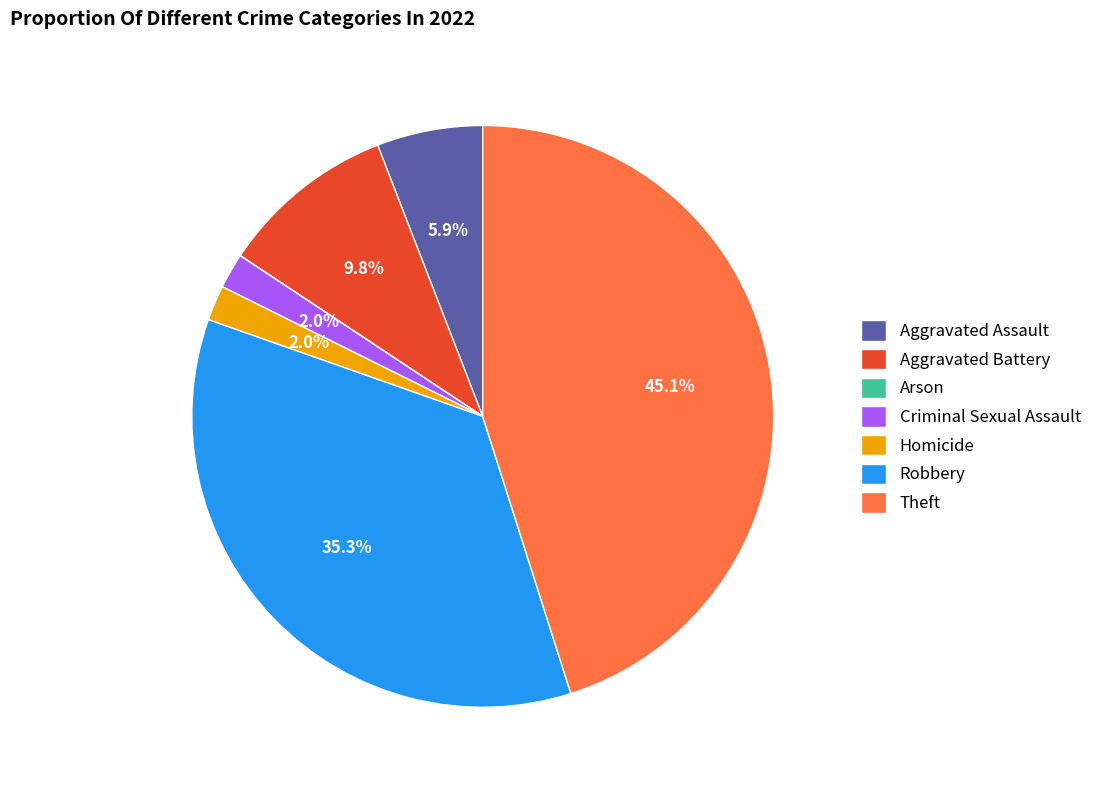

Which slice is the largest?

Theft